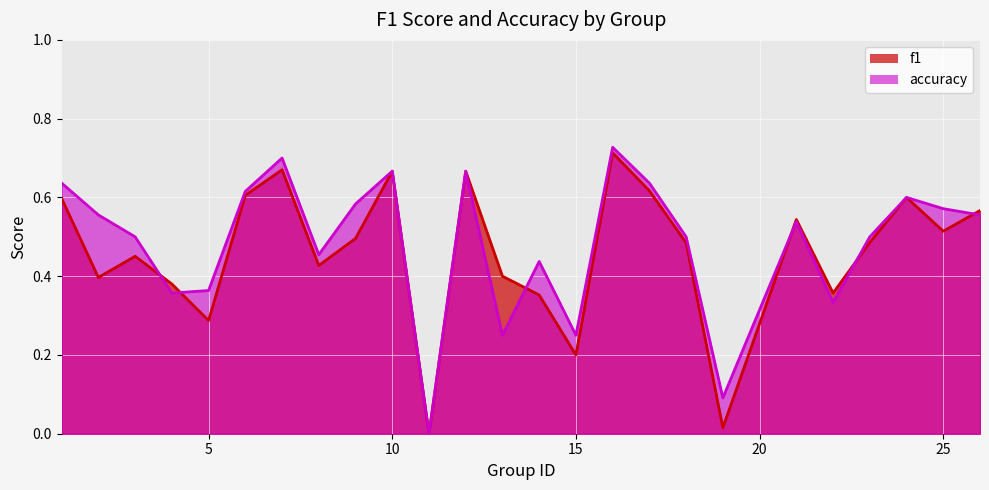

How many intersections are there between accuracy and f1?

6